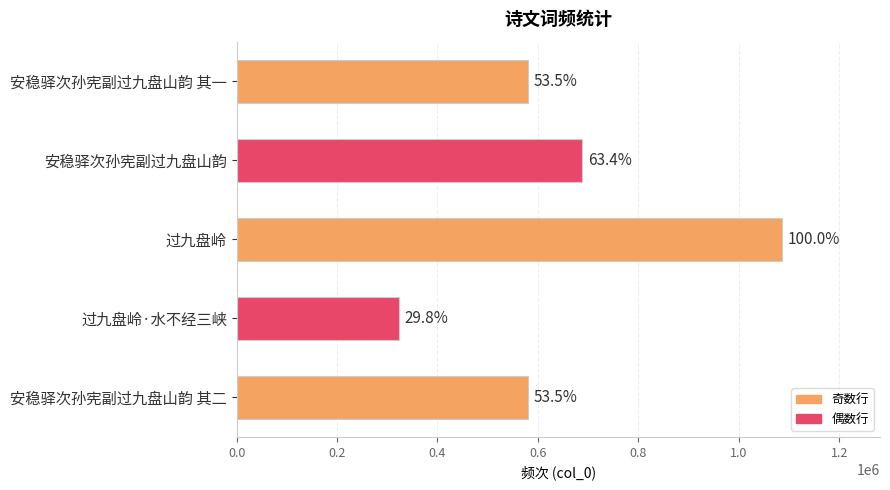

Are the bars horizontal?

Yes